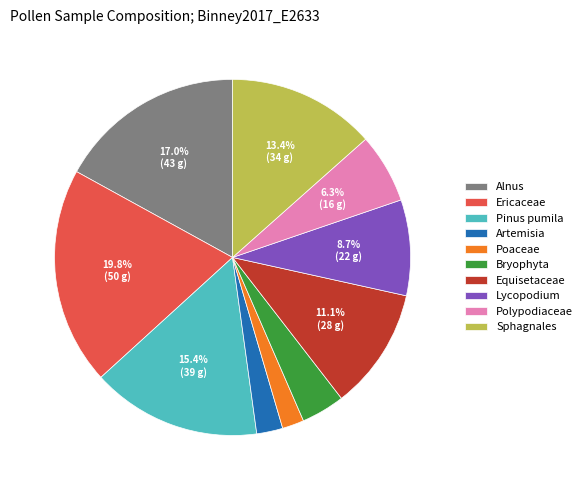

The Sphagnales slice represents 27% of the pie. True or false?

False